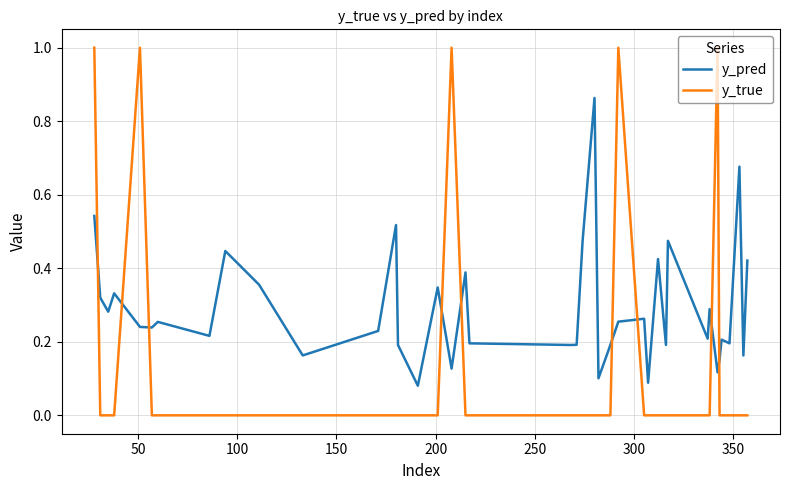

True or false: y_true and y_pred cross at least once.

True